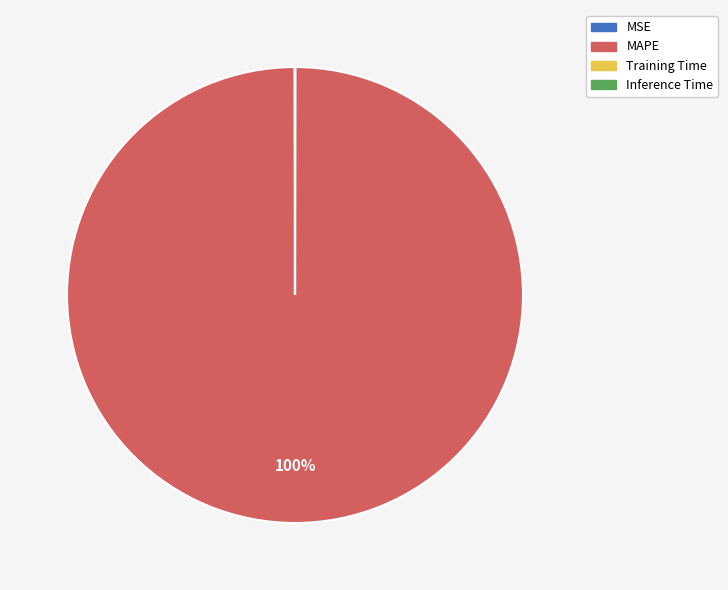

To the nearest percent, what is the difference between the largest and smallest slice percentages?

100%